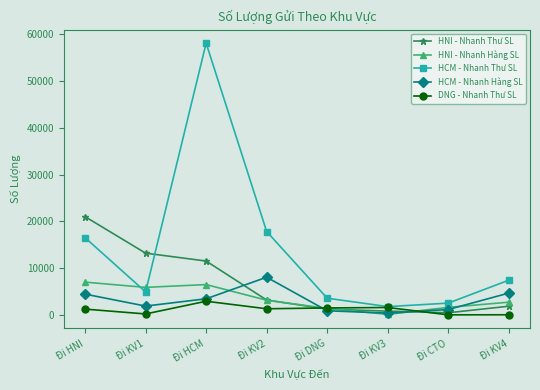

How many interior local valleys does the HCM - Nhanh Thư SL series have?

2